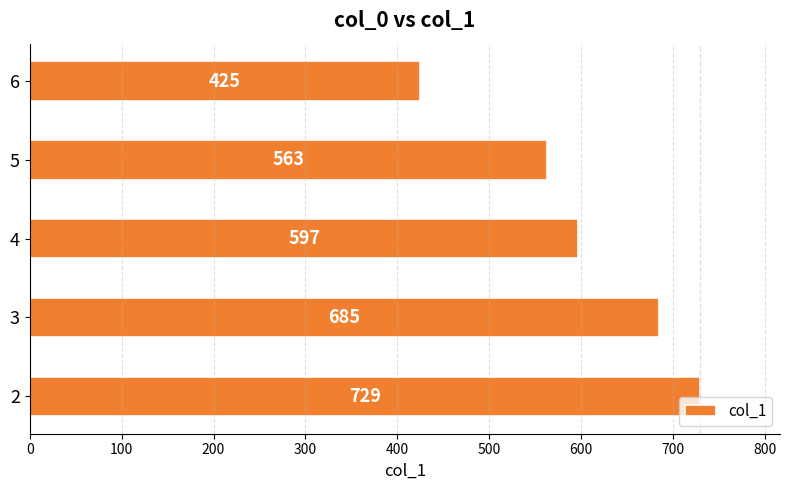

Rank the categories by value from lowest to highest.

6, 5, 4, 3, 2